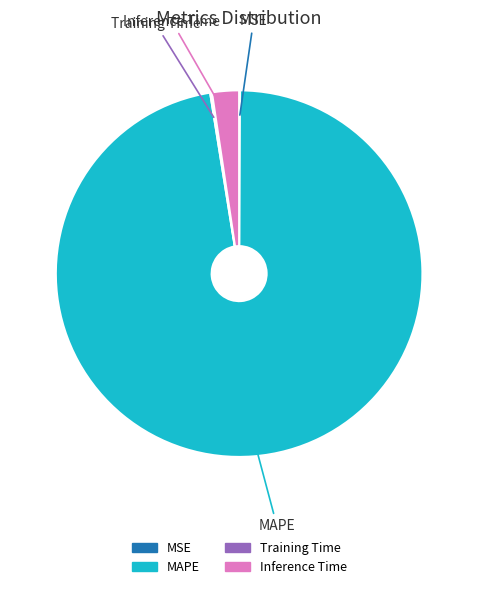

True or false: Inference Time accounts for 2% of the total.

True